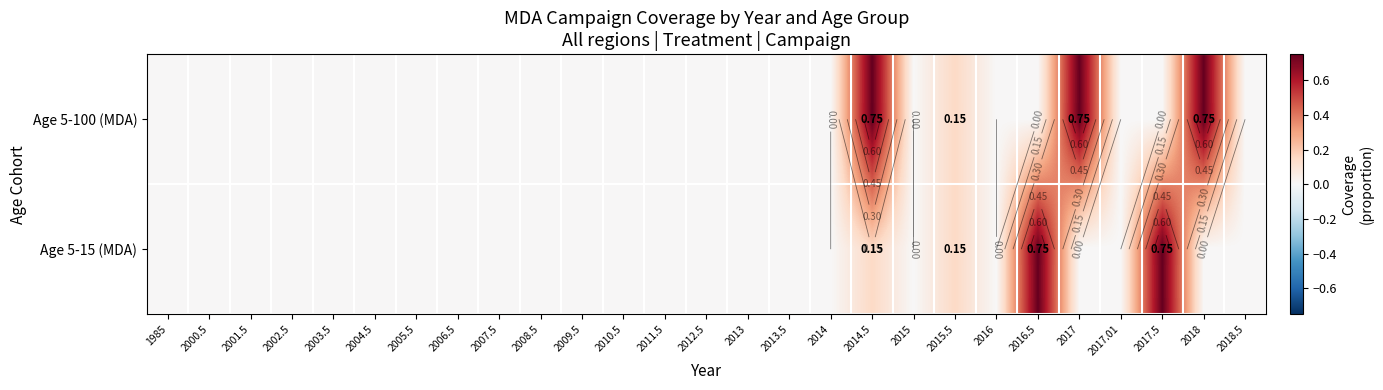

At which category does the chart reach its peak across all series?

2014.5